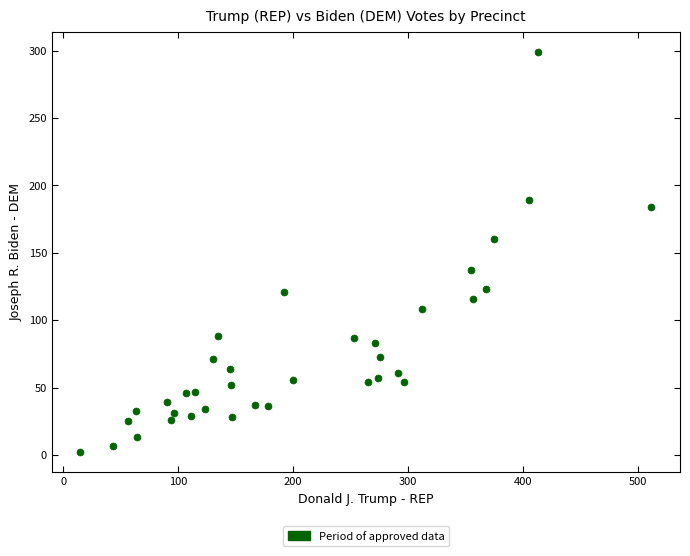

What is the range of Y values (max minus min)?

297